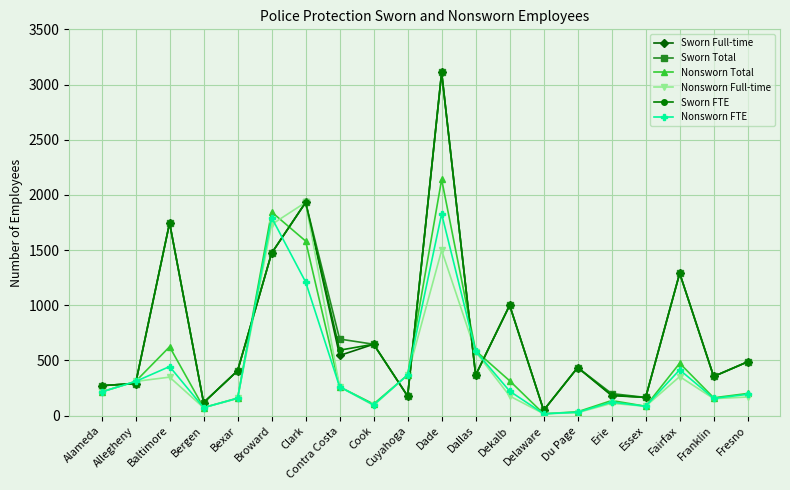

True or false: Sworn FTE has a value of 1472 at Broward.

True